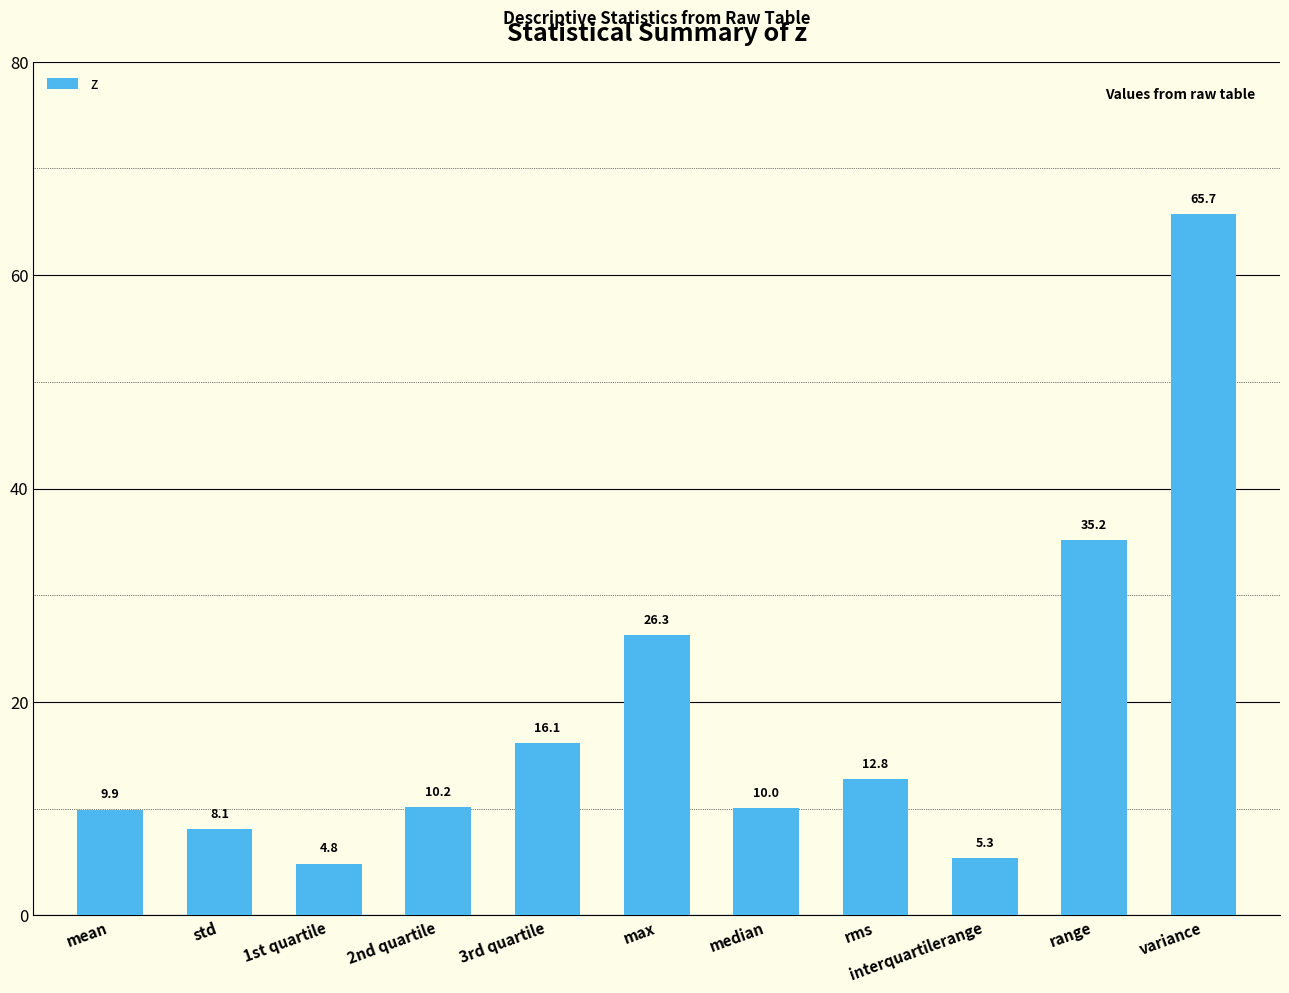

At which label does the data first exceed 10?

2nd quartile